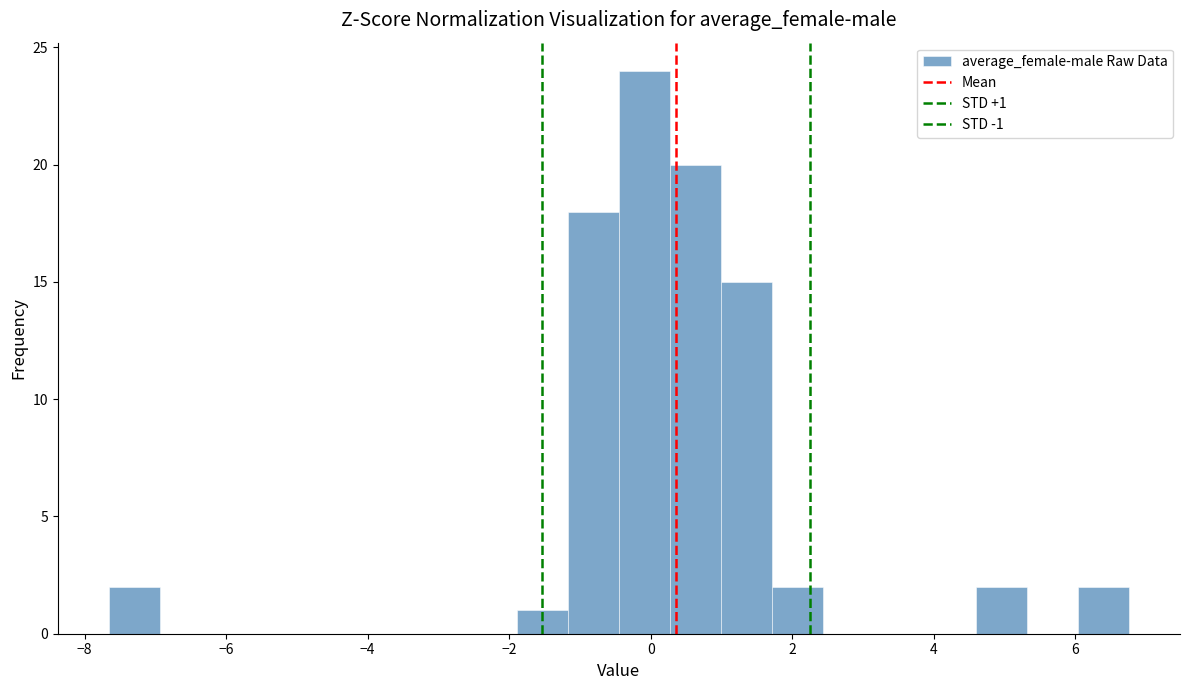

Read against the x-axis, roughly where is the centre of the tallest bar?

0.0